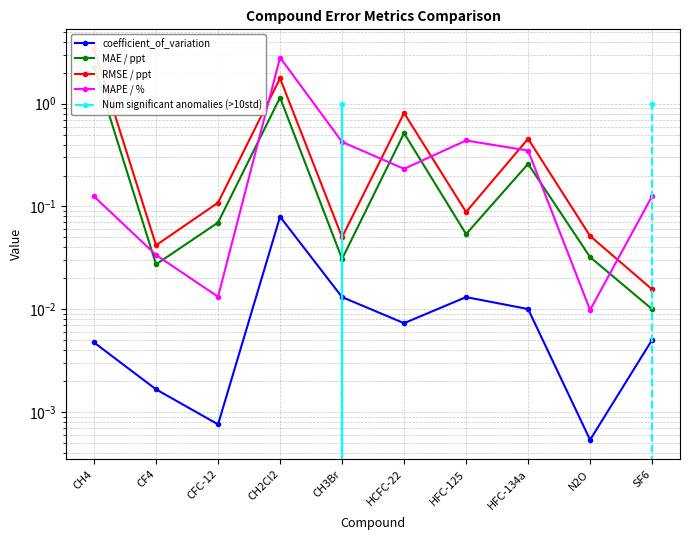

List the labels in order of Num significant anomalies (>10std) value, largest first.

CH3Br, SF6, CH4, CF4, CFC-12, CH2Cl2, HCFC-22, HFC-125, HFC-134a, N2O